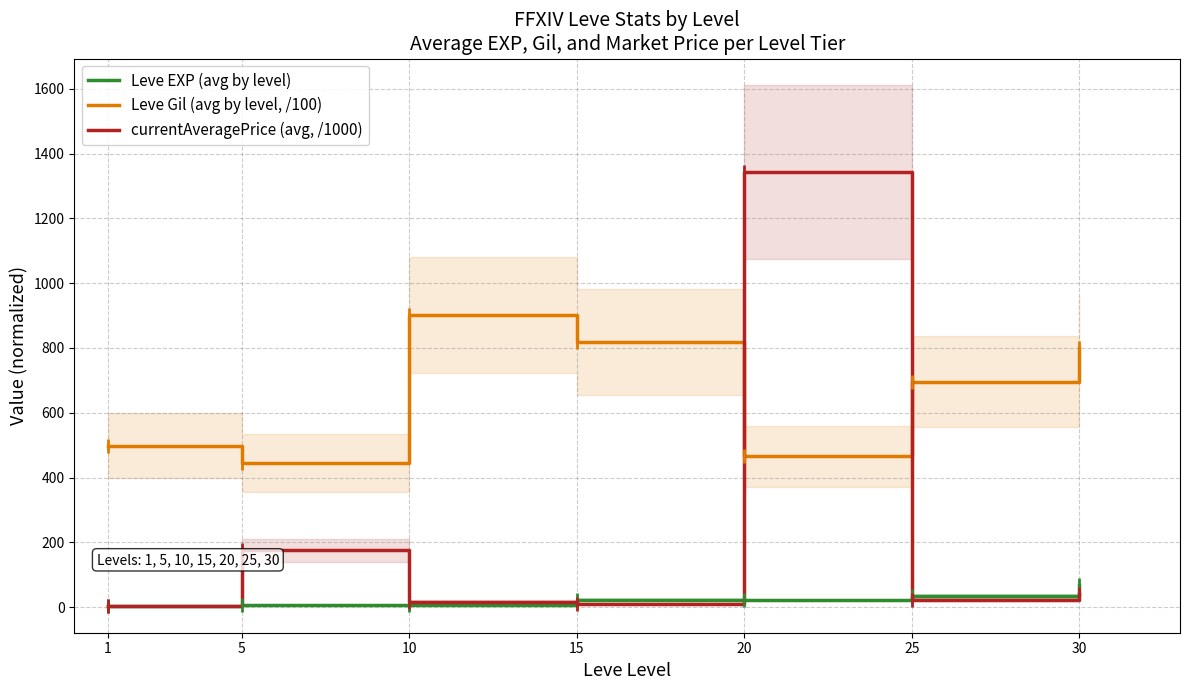

Reading left to right, transcribe all the data shown in this chart.

Leve EXP (avg by level): 1=2.0	5=6.2	10=7.8	15=22.7	20=22.0	25=35.0	30=67.1
Leve Gil (avg by level, /100): 1=498.3	5=445.0	10=901.5	15=819.2	20=465.0	25=696.2	30=799.8
currentAveragePrice (avg, /1000): 1=3.2	5=175.4	10=17.2	15=10.9	20=1344.0	25=23.5	30=41.1